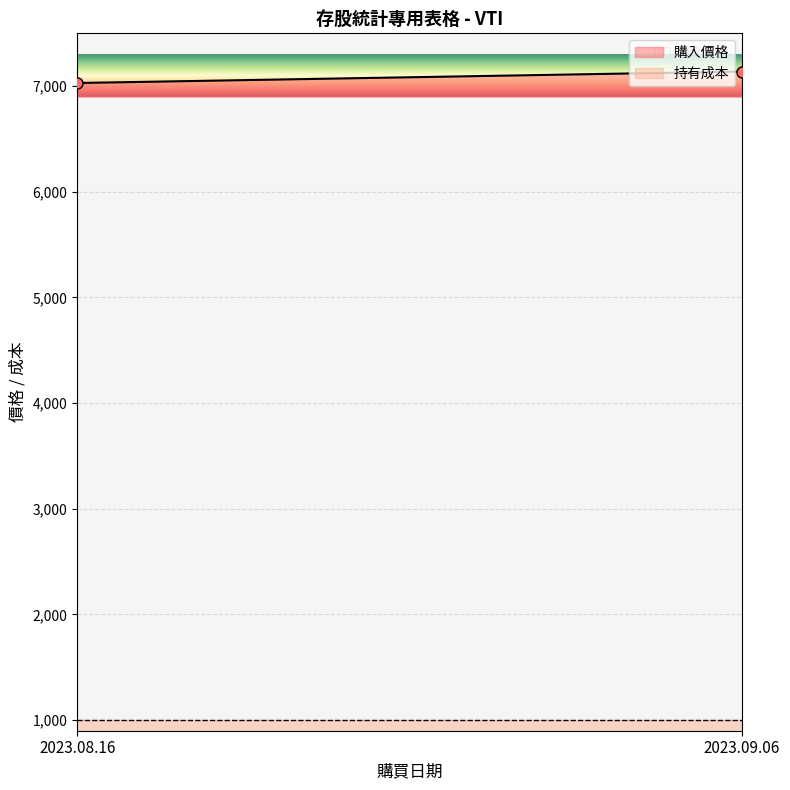

Reading right to left, list all the values displayed in this chart.

購入價格: 7138.6	7029.9
持有成本: 1000.0	1000.0